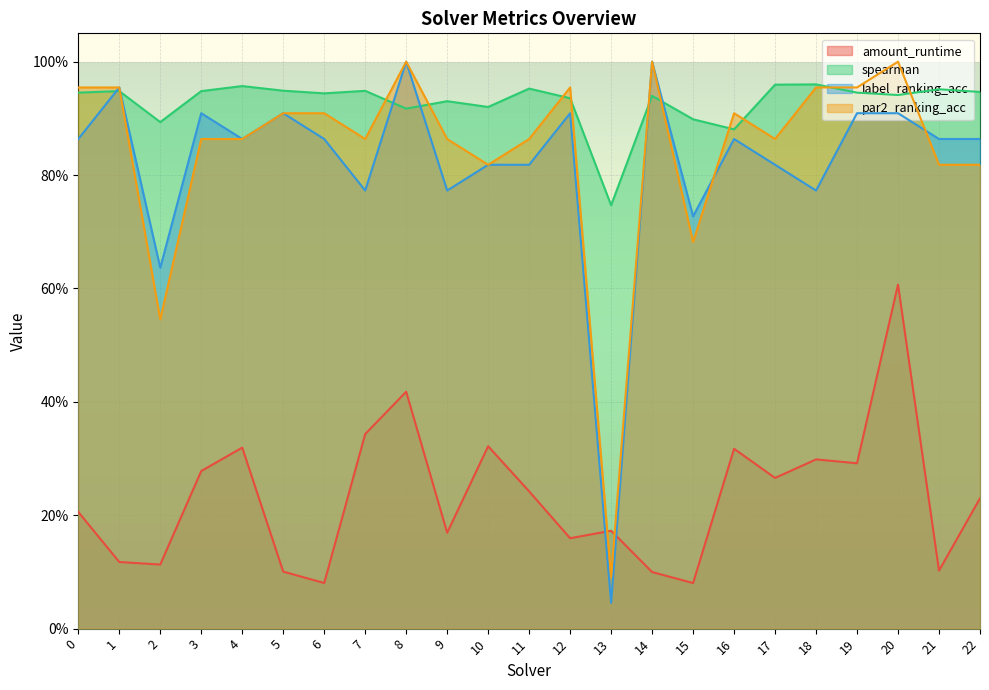

At which label does par2_ranking_acc reach its peak?

8